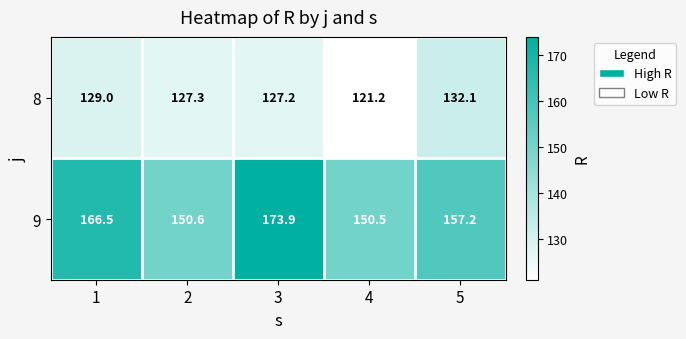

What is the difference between the maximum and minimum values in the 9 series?

23.4